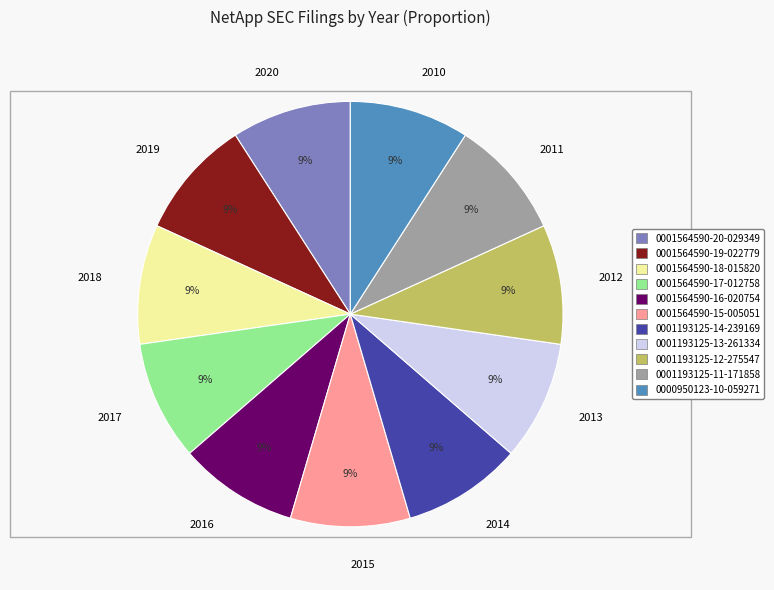

True or false: 2016 accounts for 16% of the total.

False